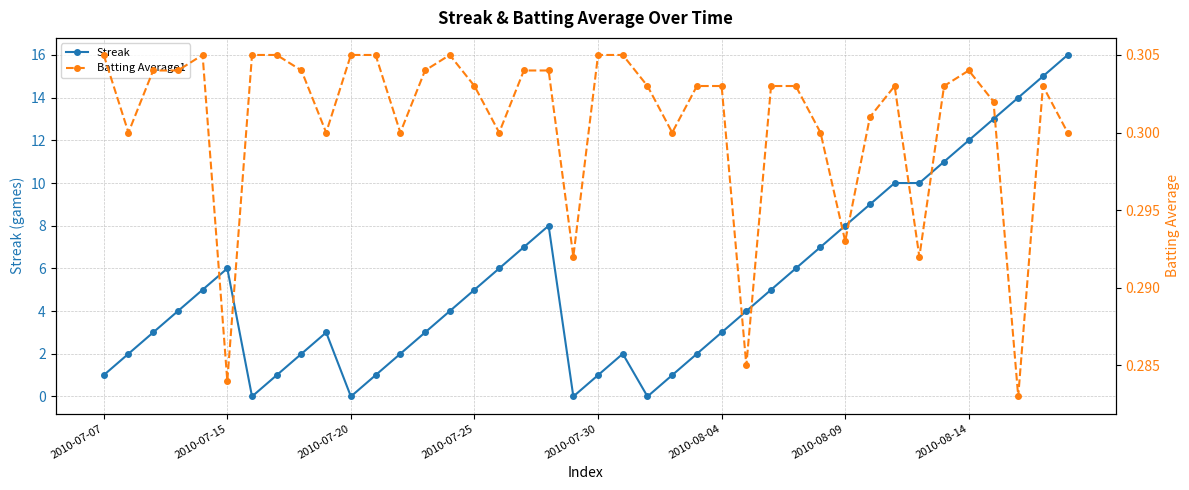

What is the highest value of the Streak series?

16